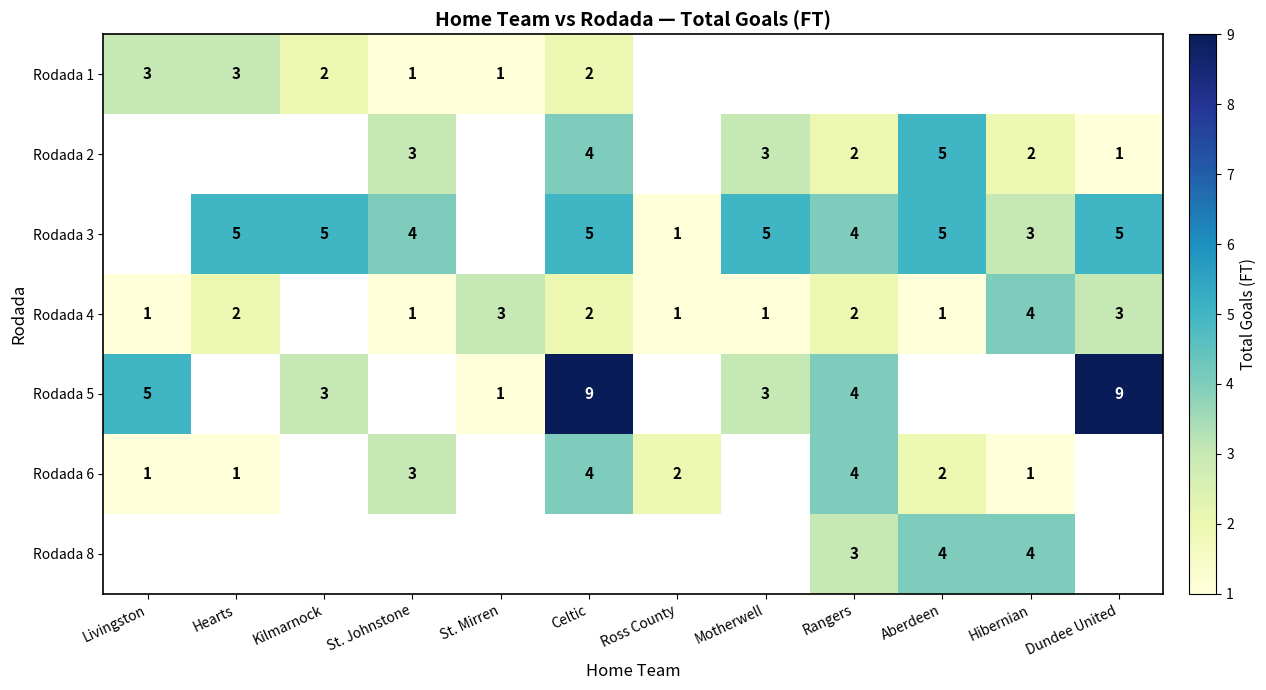

The value of Rodada 3 at Hearts is 5. True or false?

True